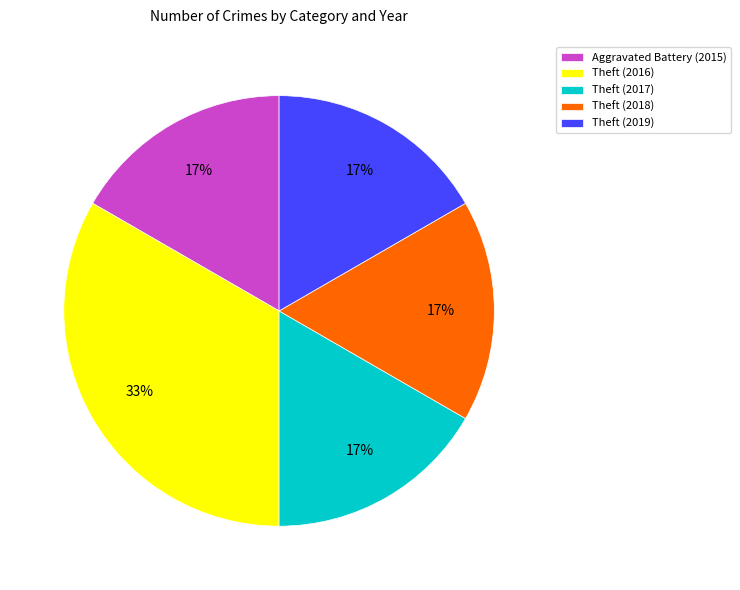

Which slice is the largest?

Theft (2016)